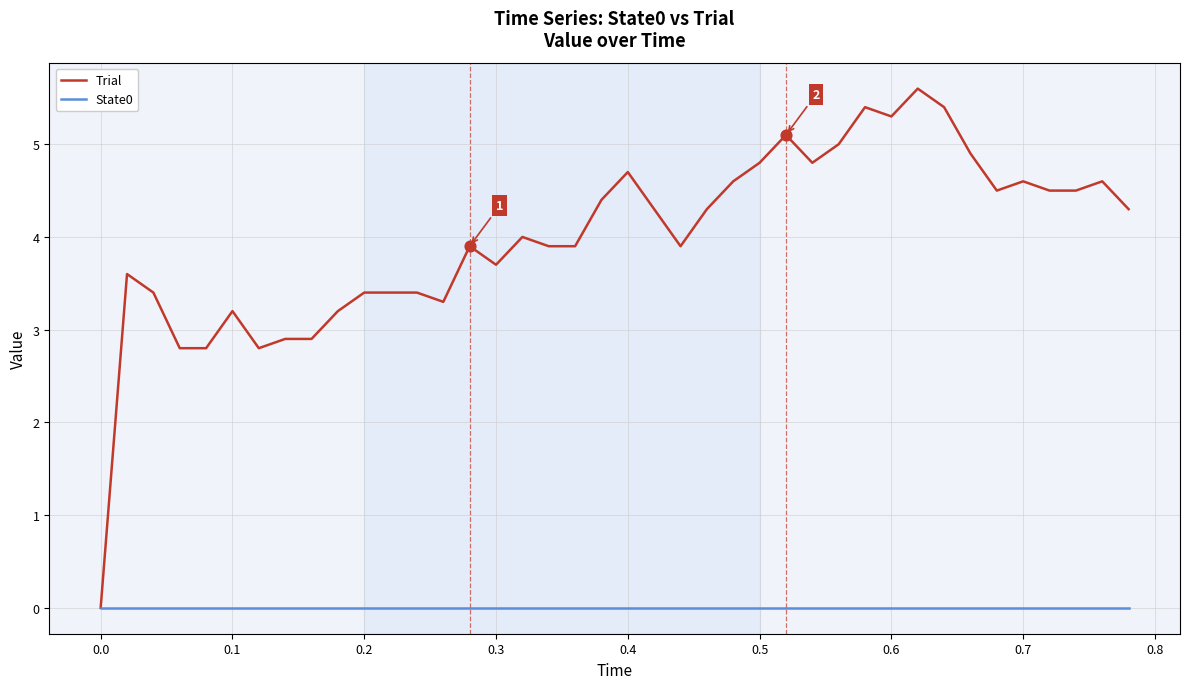

Which series has the largest range (max minus min)?

Trial